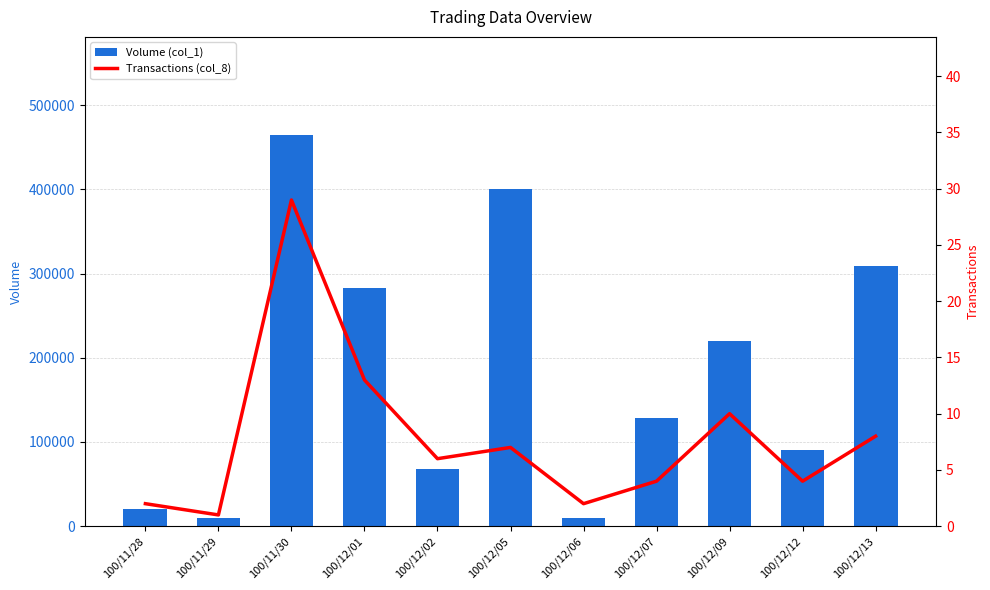

What is the total value across all series at 100/12/05?

401007